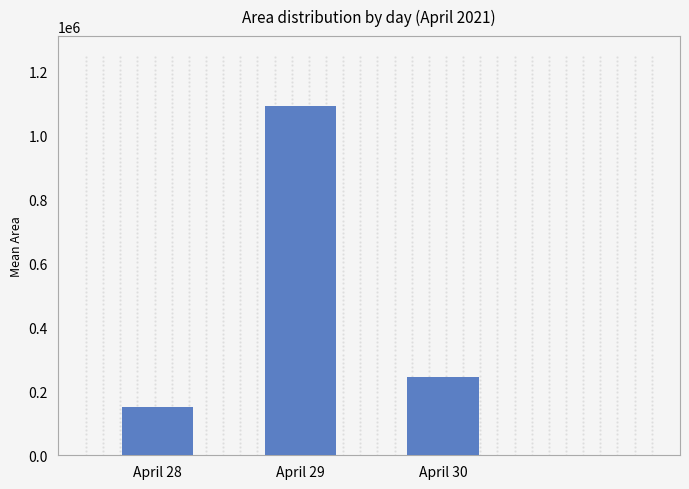

The value at April 28 is 150312.5. True or false?

True